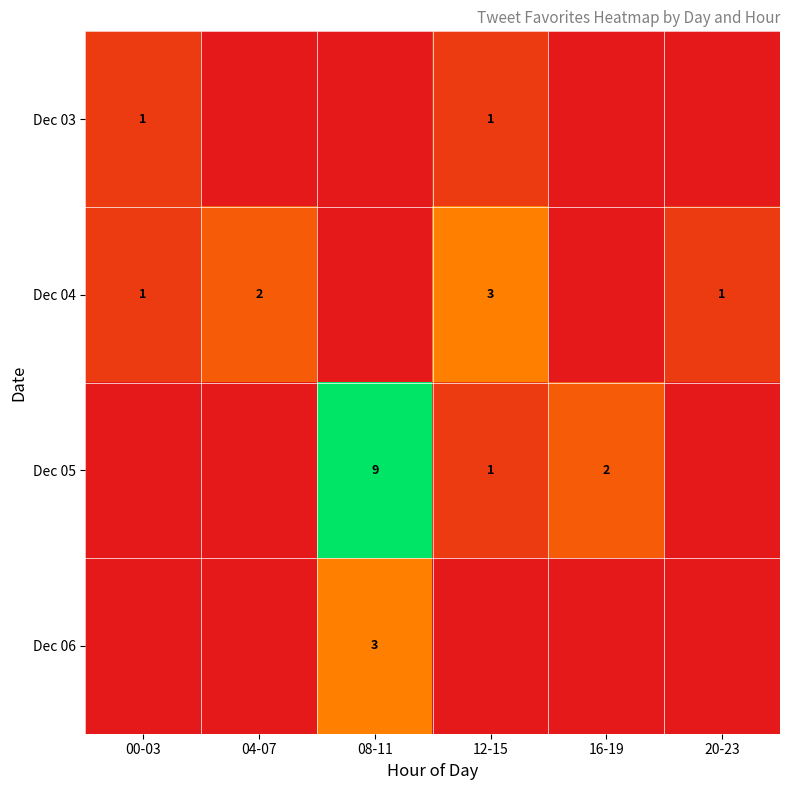

Is it true that Dec 06 equals 3 at 08-11?

True